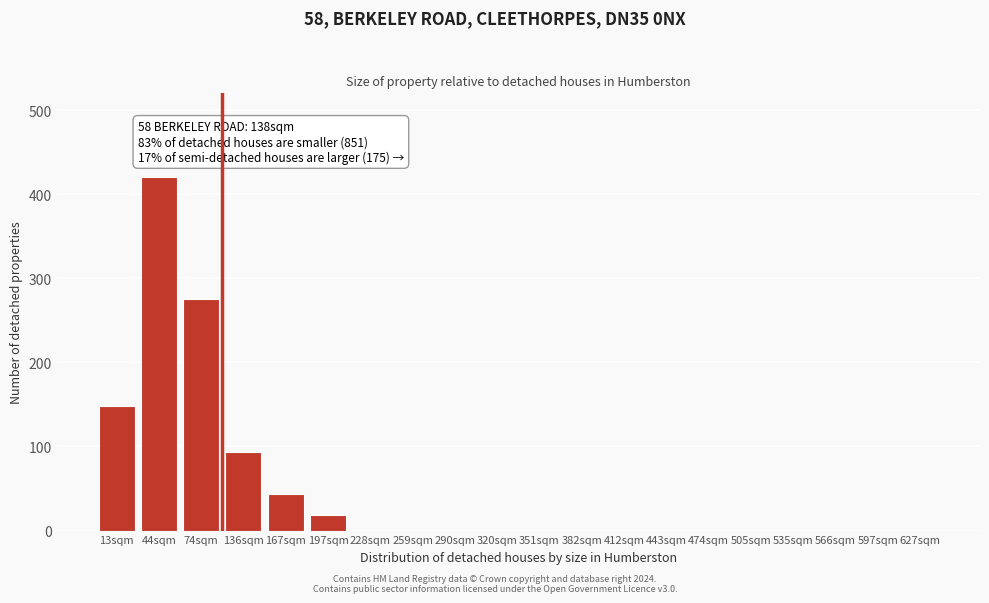

Reading left to right, extract all data points from this chart.

13sqm=148	44sqm=421	74sqm=275	136sqm=94	167sqm=43	197sqm=19	228sqm=0	259sqm=0	290sqm=0	320sqm=0	351sqm=0	382sqm=0	412sqm=0	443sqm=0	474sqm=0	505sqm=0	535sqm=0	566sqm=0	597sqm=0	627sqm=0